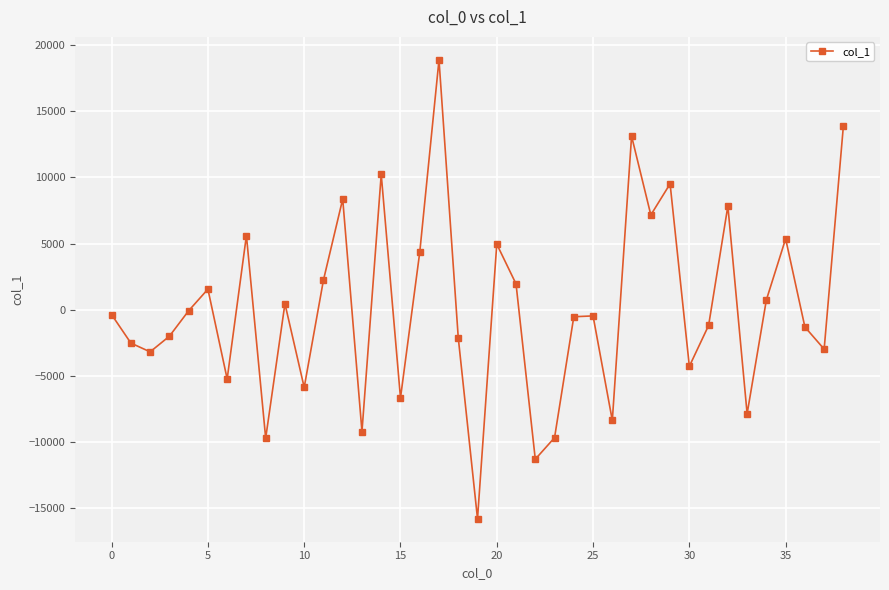

How many points are lower than both their immediate neighbors (excluding endpoints)?

13